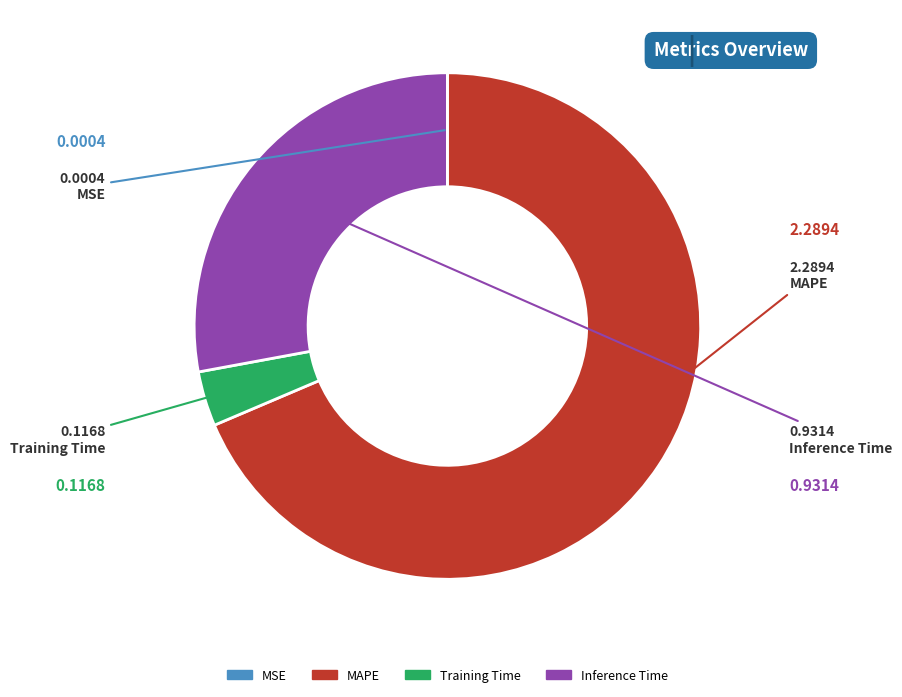

Is MAPE the majority of the pie?

Yes